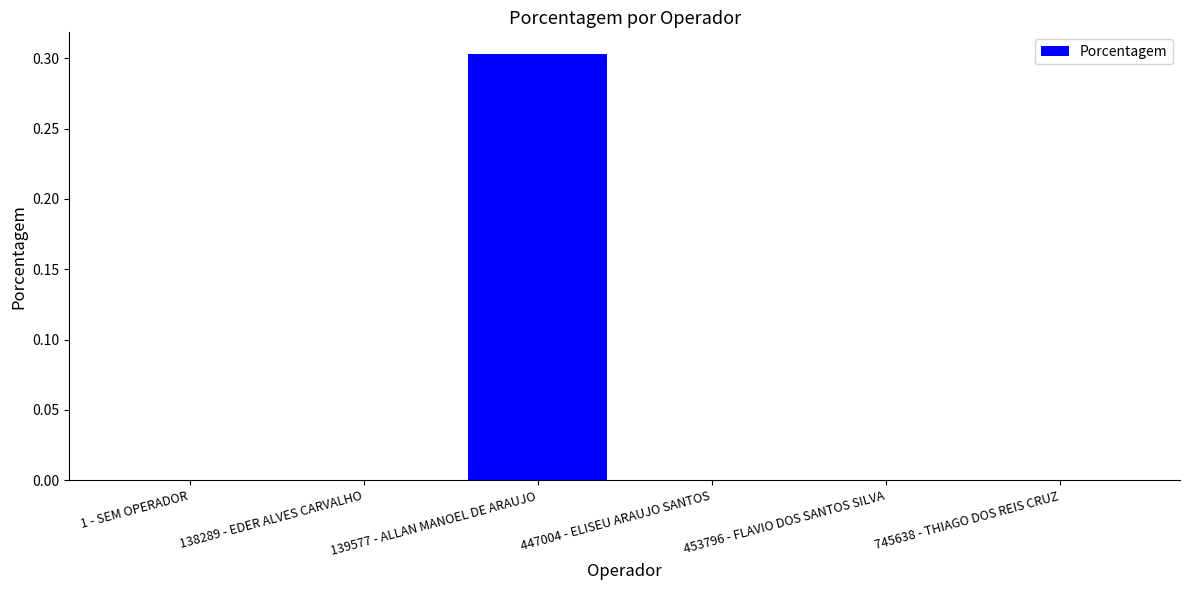

Which label corresponds to the largest value in the chart?

139577 - ALLAN MANOEL DE ARAUJO